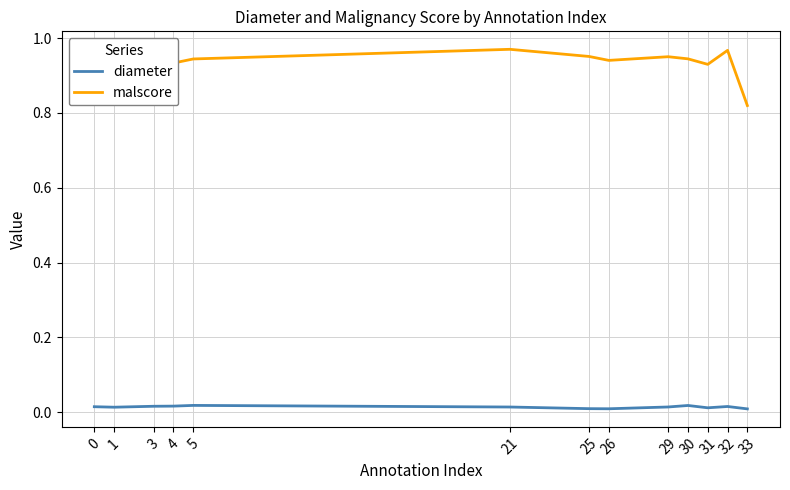

List the series in order of their overall mean, lowest first.

diameter, malscore